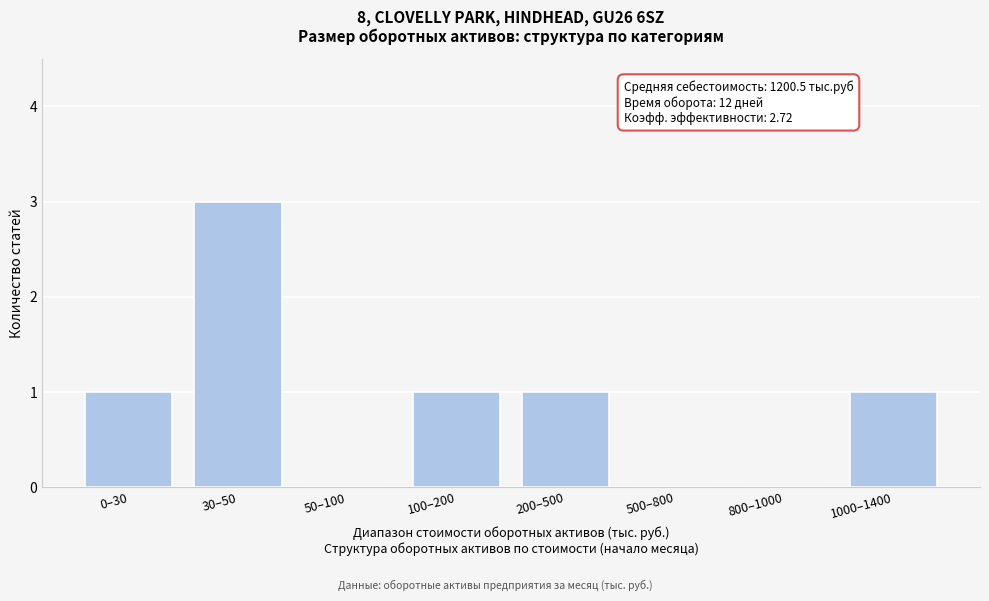

Reading right to left, transcribe all the data shown in this chart.

1000–1400=1	800–1000=0	500–800=0	200–500=1	100–200=1	50–100=0	30–50=3	0–30=1